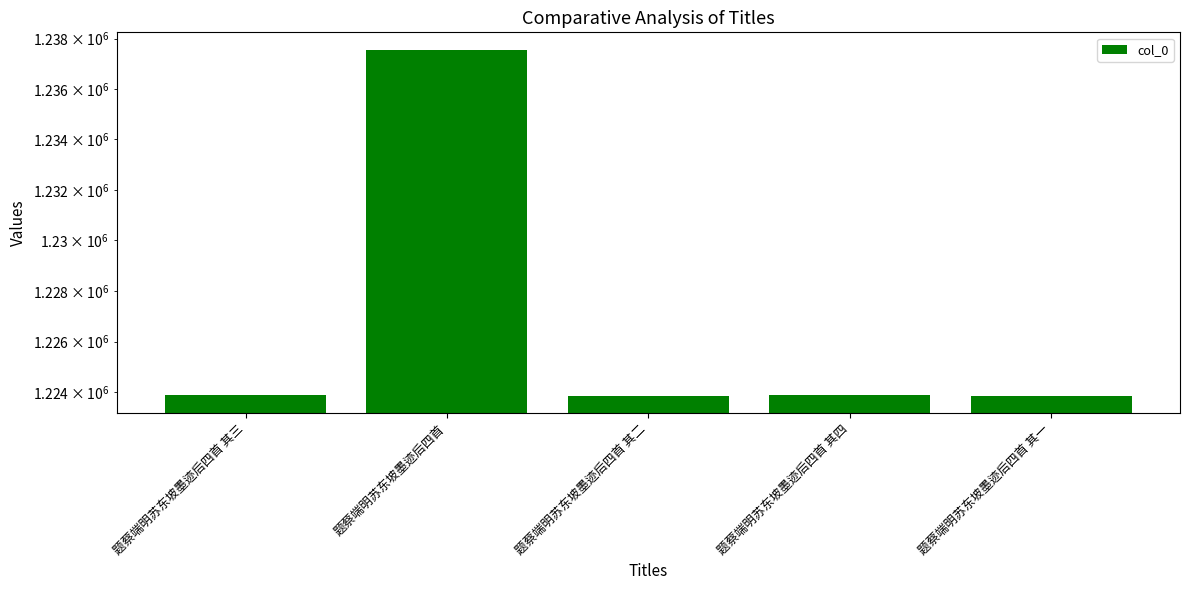

What is the change in value from 题蔡端明苏东坡墨迹后四首 其三 to 题蔡端明苏东坡墨迹后四首?

+13689